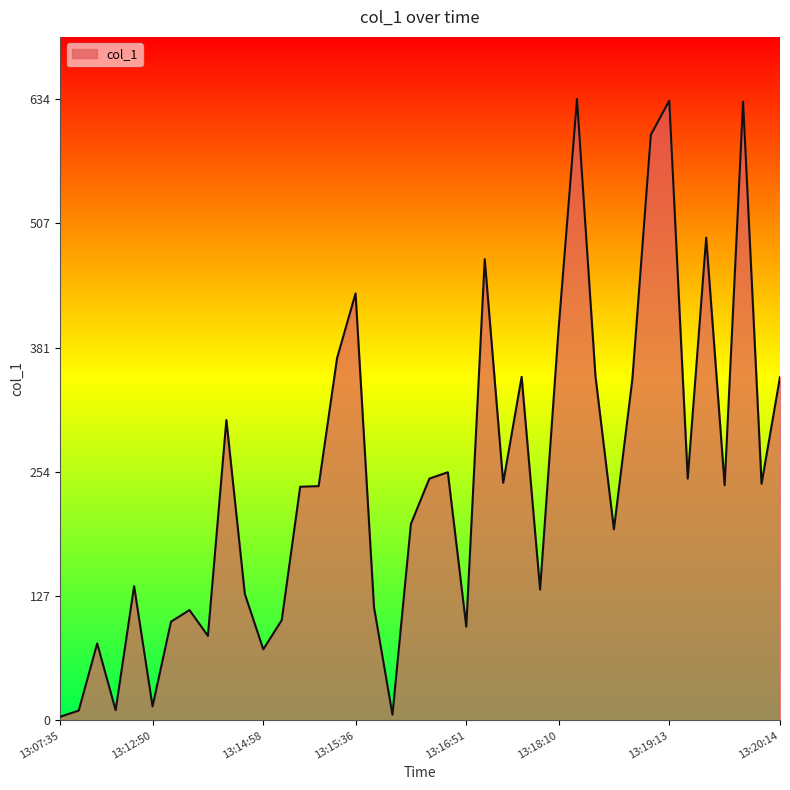

How many categories are shown in the chart?

40